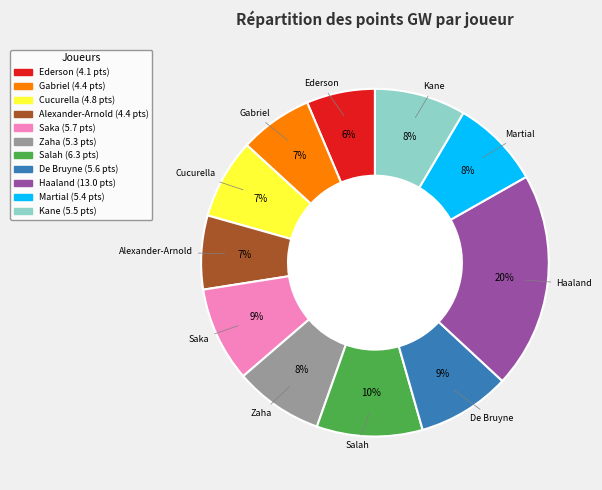

True or false: Ederson accounts for 1% of the total.

False